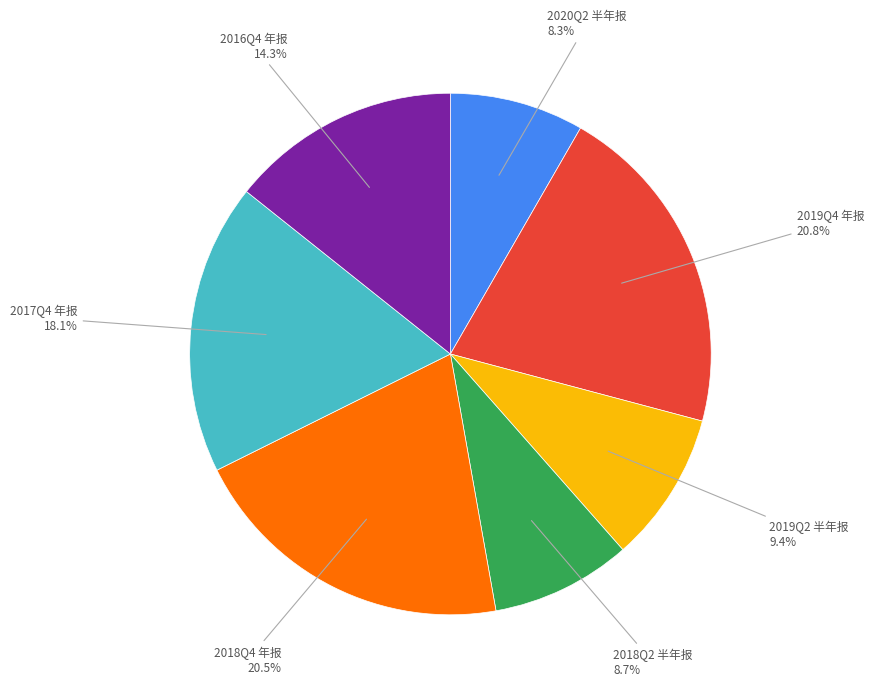

Is there any slice that represents more than half of the pie?

No